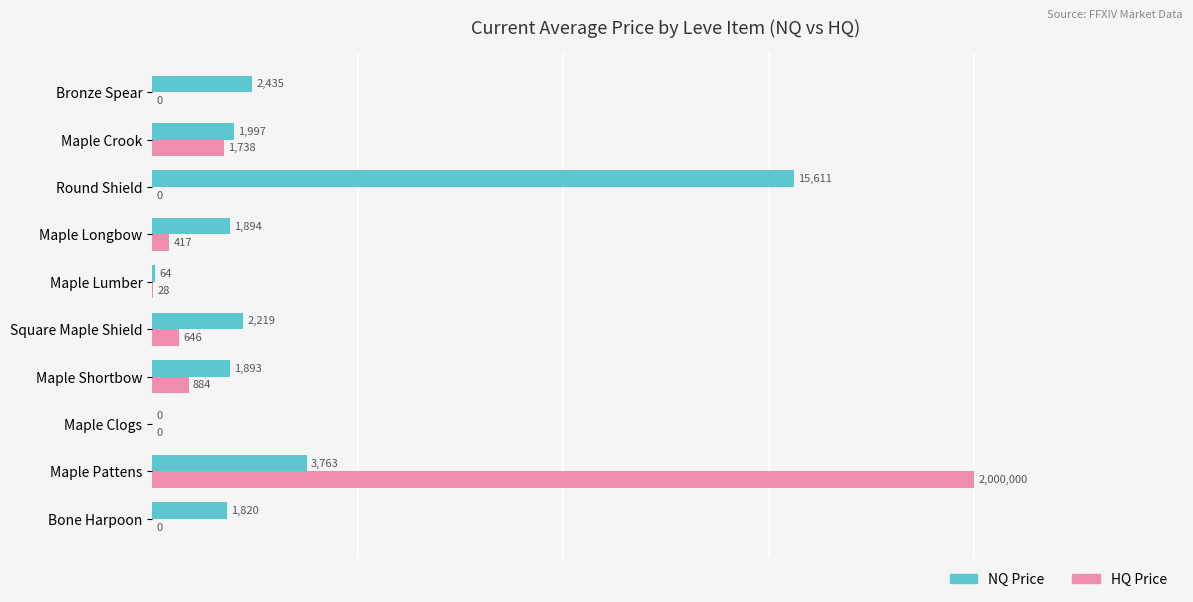

What is the maximum value shown in the chart?

20000